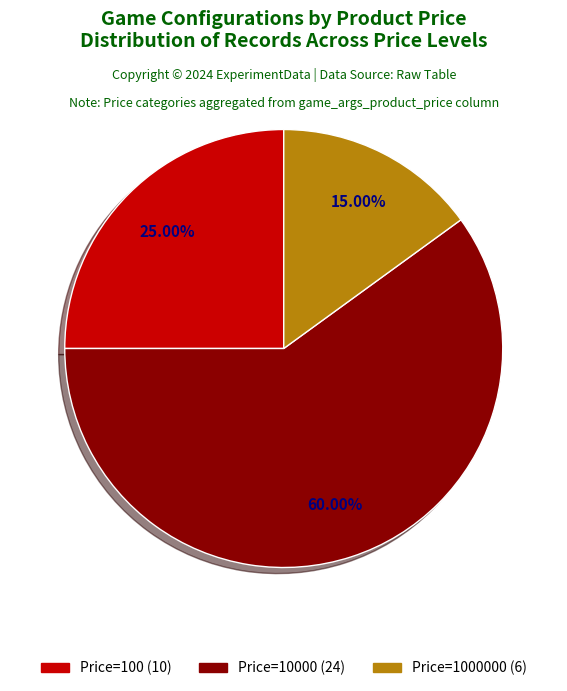

Is there any slice that represents more than half of the pie?

Yes